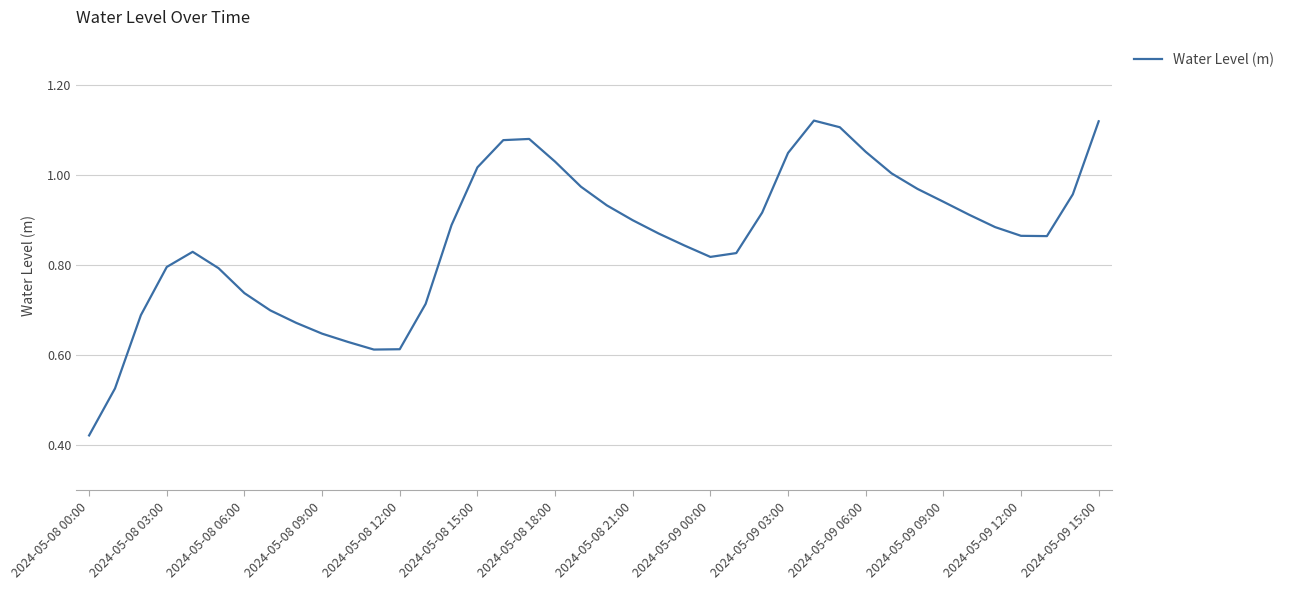

Reading left to right, what are all the values shown in this chart?

0.4	0.5	0.7	0.8	0.8	0.8	0.7	0.7	0.7	0.6	0.6	0.6	0.6	0.7	0.9	1.0	1.1	1.1	1.0	1.0	0.9	0.9	0.9	0.8	0.8	0.8	0.9	1.0	1.1	1.1	1.1	1.0	1.0	0.9	0.9	0.9	0.9	0.9	1.0	1.1